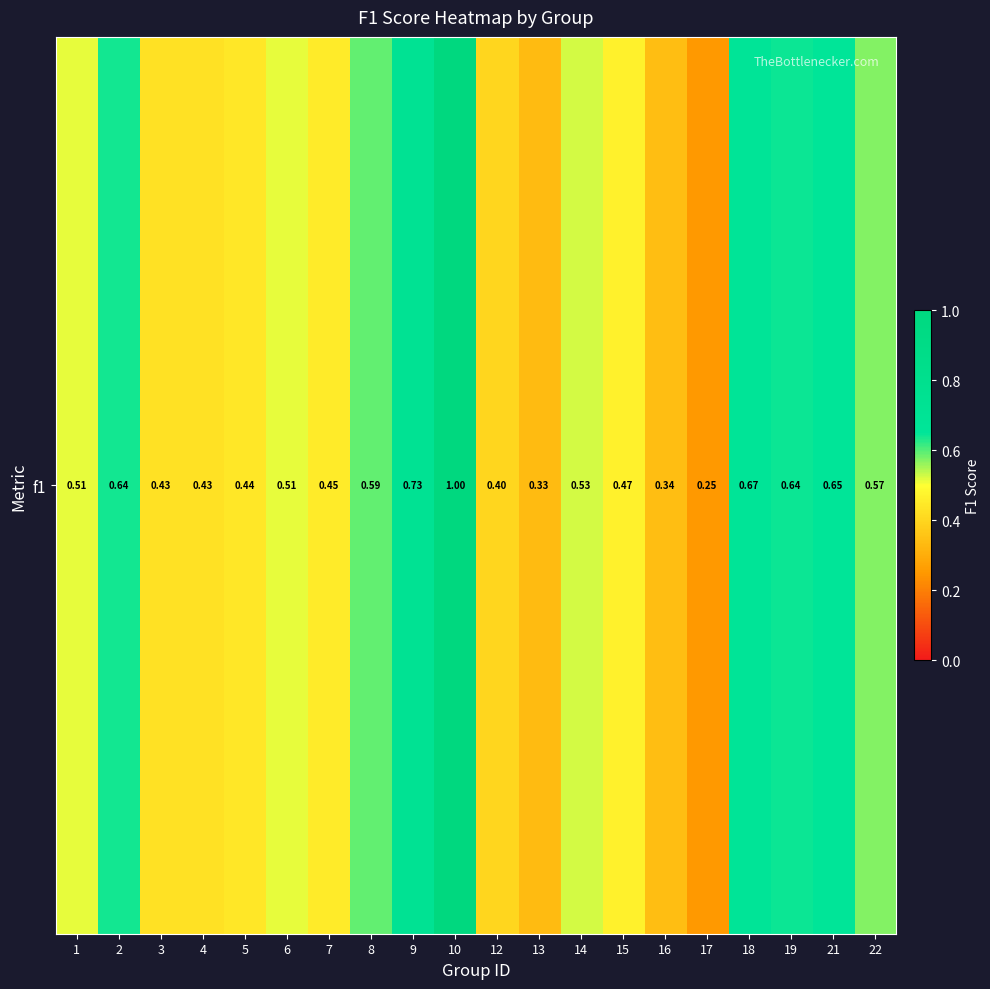

At which category does the chart reach its peak across all series?

10